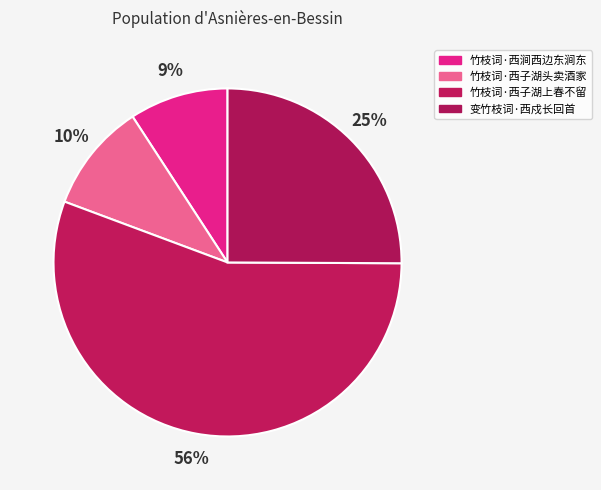

To the nearest percent, what is the combined percentage of 竹枝词·西涧西边东涧东 and 竹枝词·西子湖上春不留?

65%